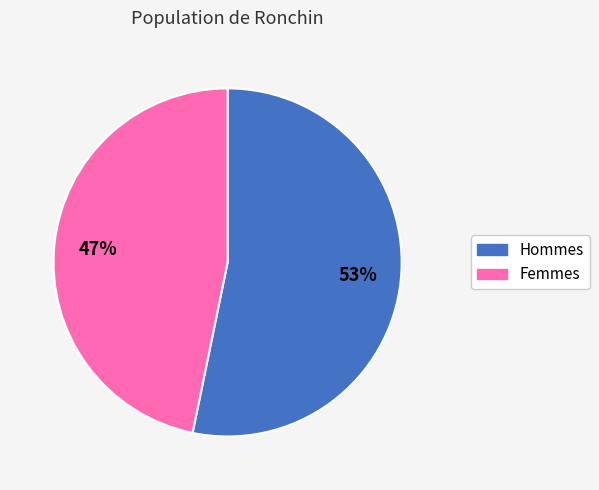

To the nearest percent, what is the difference between the largest and smallest slice percentages?

6%